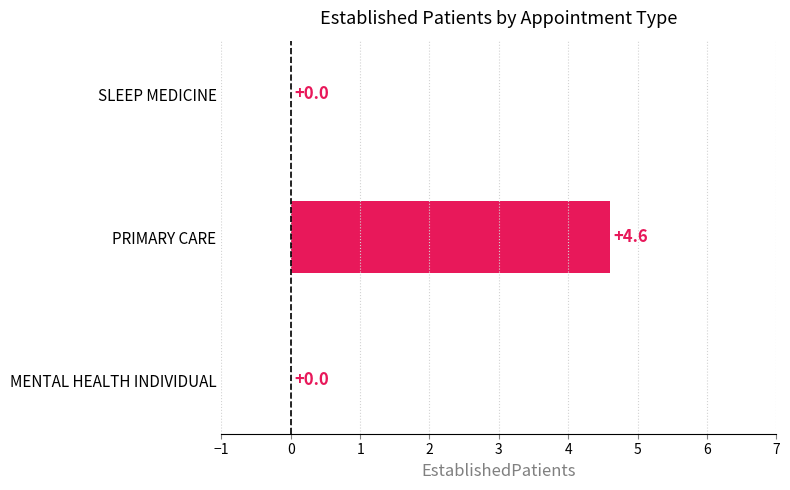

The value at SLEEP MEDICINE is -1.9. True or false?

False